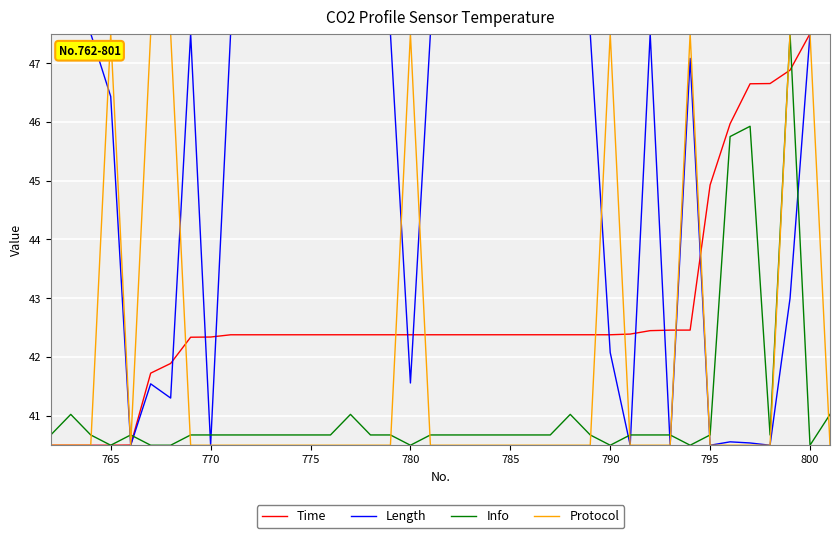

Which series has the largest total across all categories?

Length